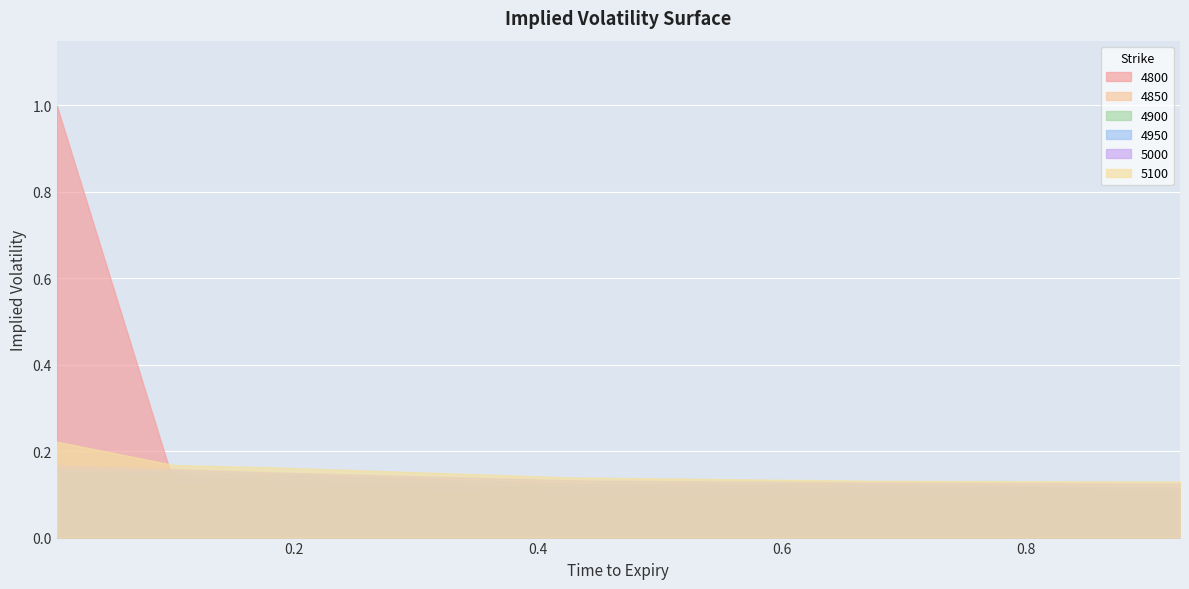

Between 0.1780821917808219 and 0.9260273972602739, which series saw the biggest shift?

5100